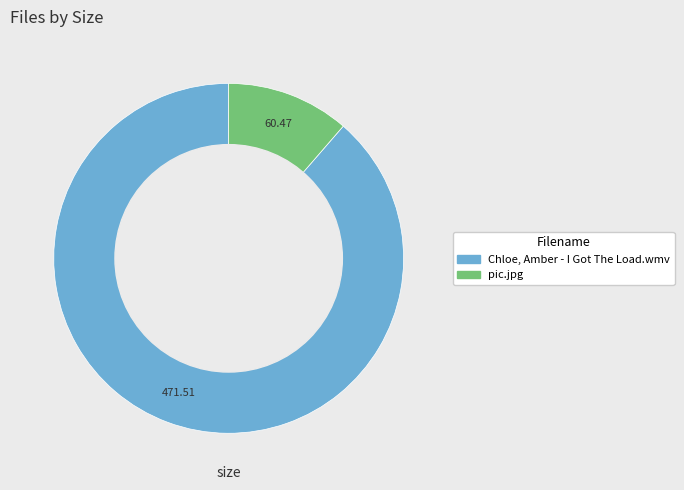

Between pic.jpg and Chloe, Amber - I Got The Load.wmv, which is larger?

Chloe, Amber - I Got The Load.wmv